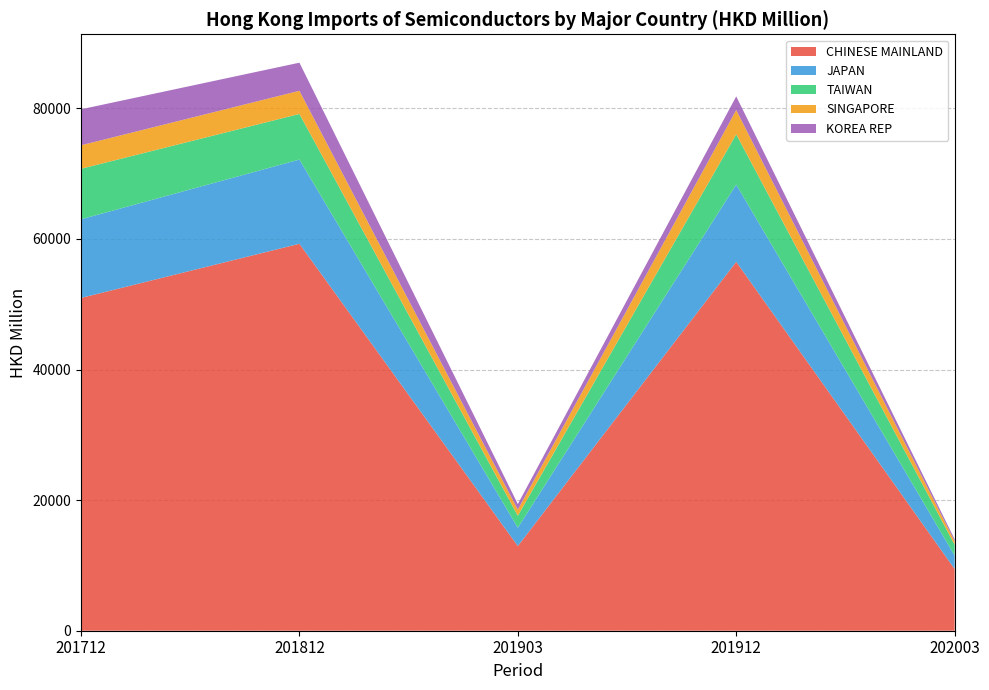

Reading left to right, extract all data points from this chart.

CHINESE MAINLAND: 50972.8	59269.9	12970.2	56500.1	9458.5
JAPAN: 12047.0	12894.4	2805.9	11829.6	2068.2
TAIWAN: 7735.3	6987.3	1837.3	7698.3	1648.5
SINGAPORE: 3599.1	3548.3	929.2	3721.7	534.1
KOREA REP: 5510.5	4303.2	857.8	2095.9	312.1